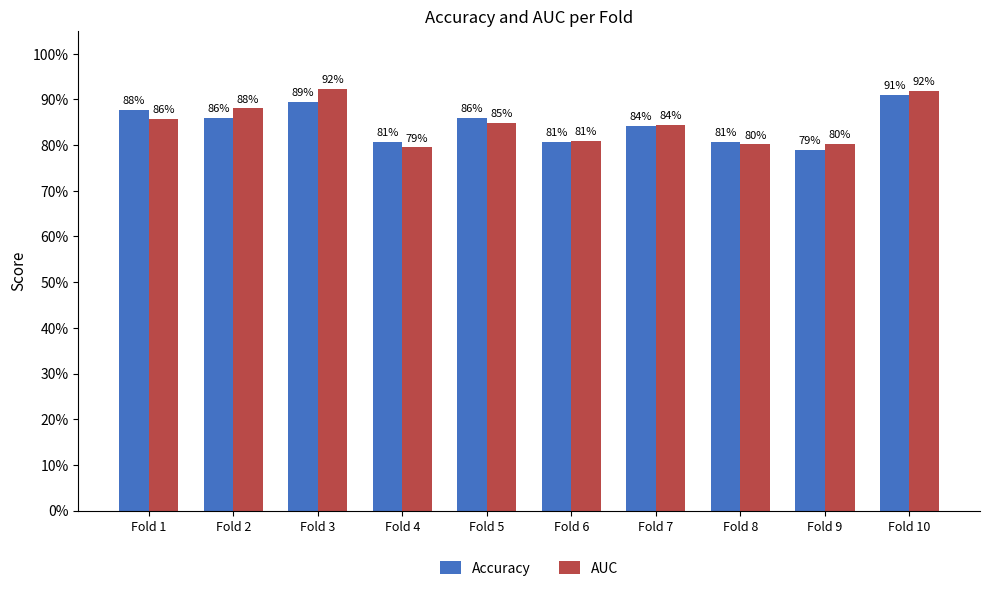

Reading left to right, list all the values displayed in this chart.

Accuracy: Fold 1=0.9	Fold 2=0.9	Fold 3=0.9	Fold 4=0.8	Fold 5=0.9	Fold 6=0.8	Fold 7=0.8	Fold 8=0.8	Fold 9=0.8	Fold 10=0.9
AUC: Fold 1=0.9	Fold 2=0.9	Fold 3=0.9	Fold 4=0.8	Fold 5=0.8	Fold 6=0.8	Fold 7=0.8	Fold 8=0.8	Fold 9=0.8	Fold 10=0.9